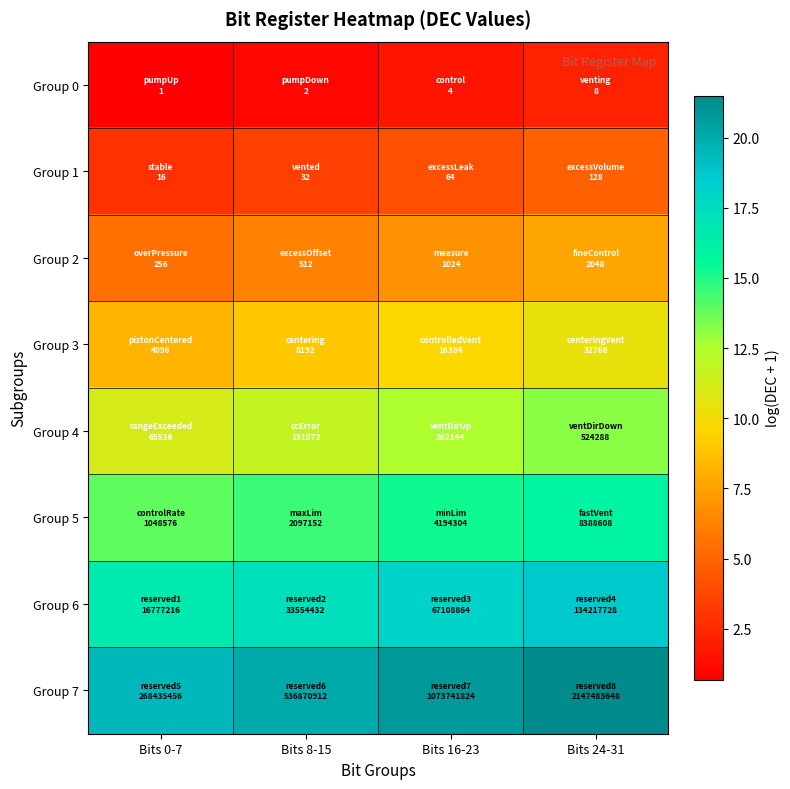

At how many categories does at least one series exceed 8?

4